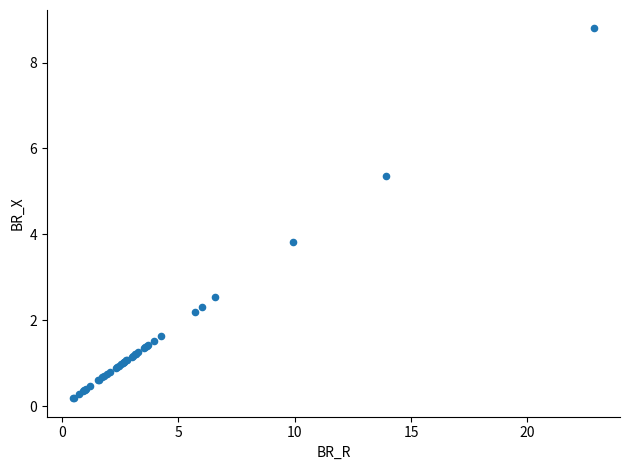

What Y value in the scatter plot is closest to 4?

3.8